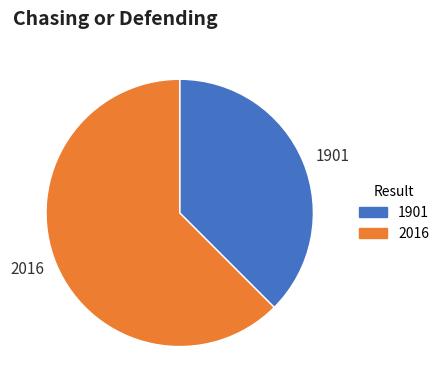

Does 2016 represent more than half of the total?

Yes